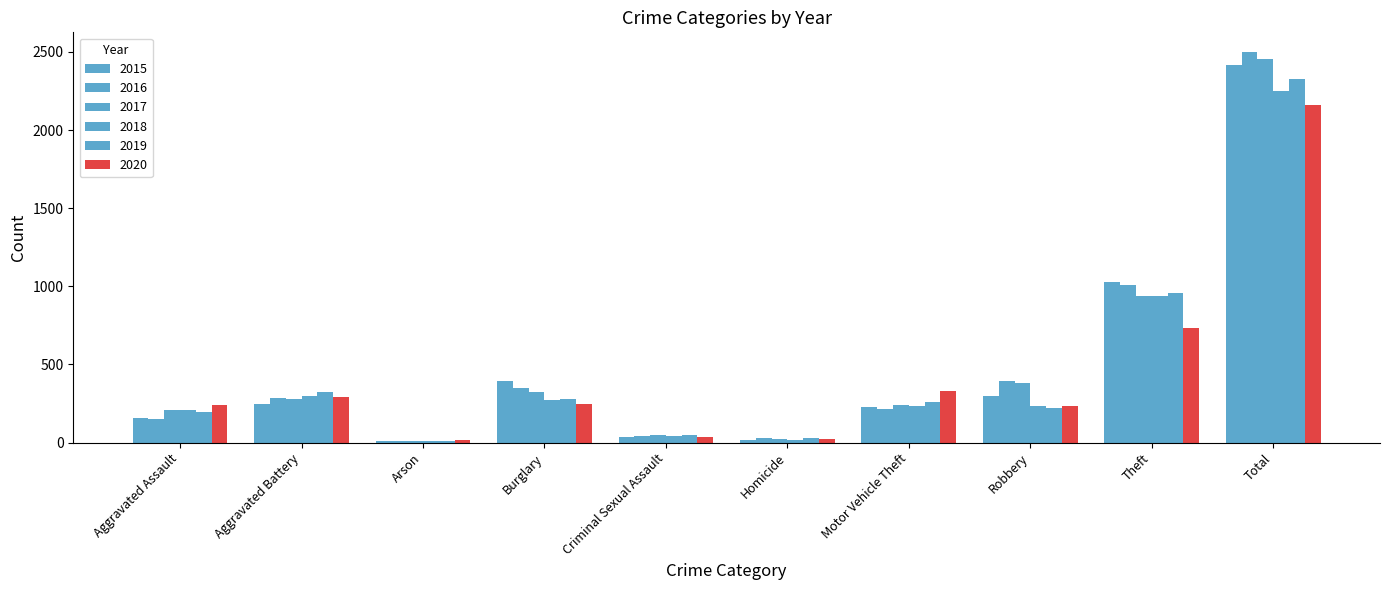

What is the sum of the 2019 values at Aggravated Assault and Theft?

1156